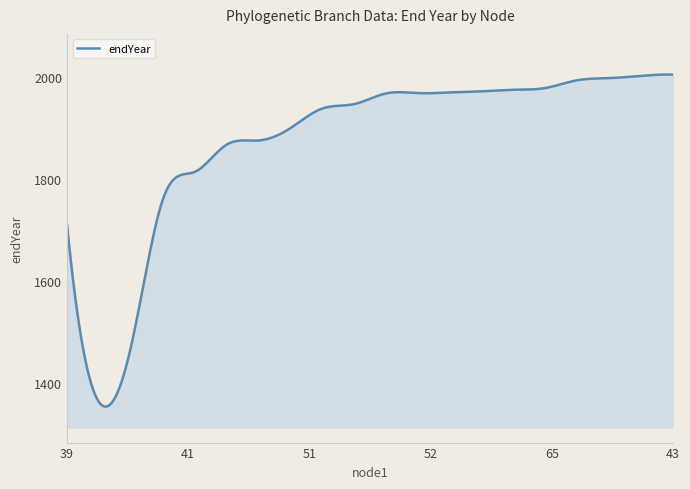

What is the maximum value shown in the chart?

2005.5